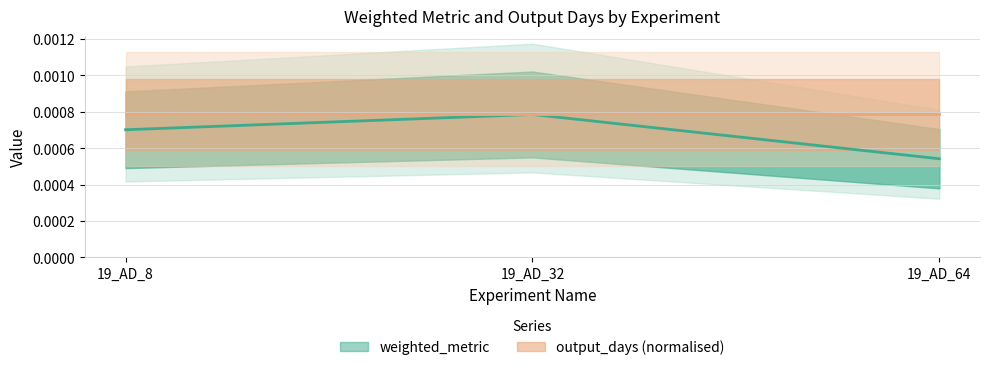

The chart shows a value of 0.0 at 19_AD_64. True or false?

True